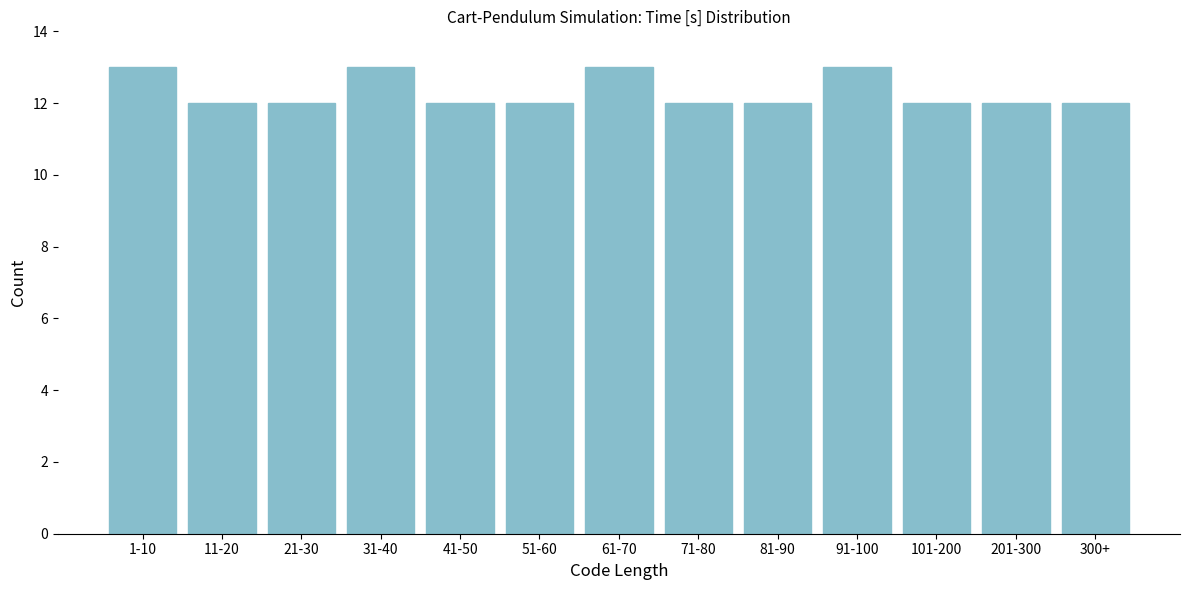

Reading left to right, what are all the values shown in this chart?

13	12	12	13	12	12	13	12	12	13	12	12	12